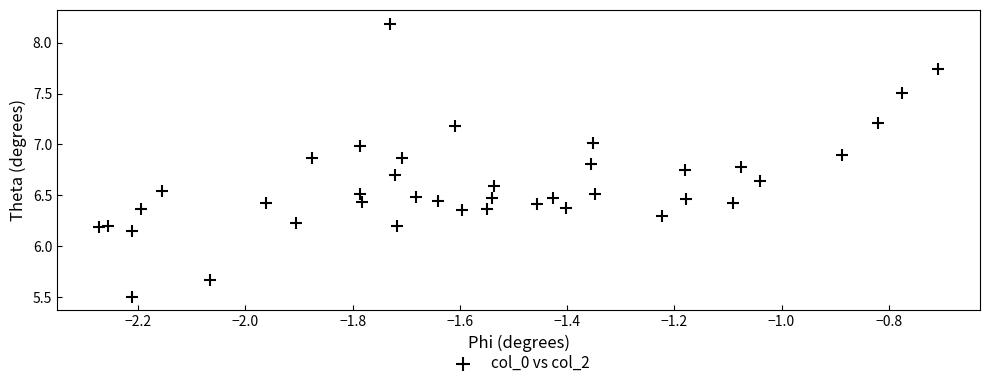

What is the range of X values (max minus min)?

1.6